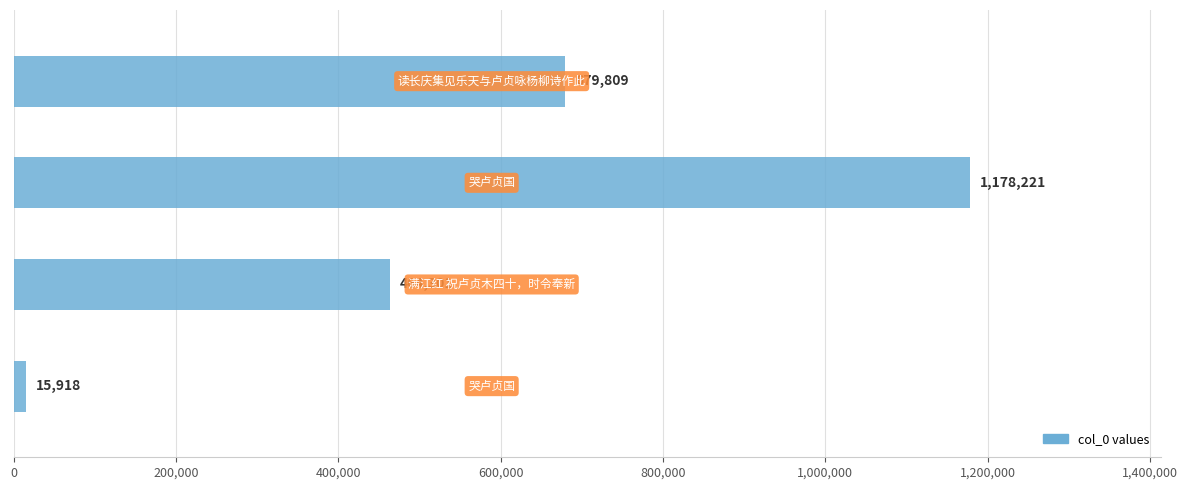

How many bars are there in total?

4